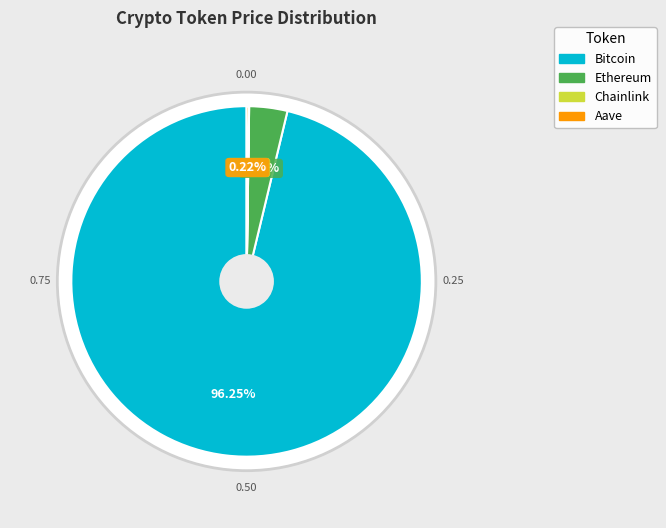

What is the ratio of the value at Bitcoin to the value at Ethereum?

27.4